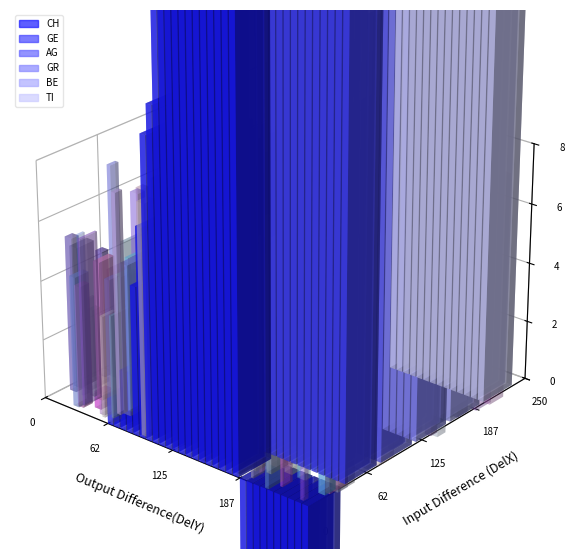

Reading right to left, extract all data points from this chart.

CH: 726	664	607	547	488	430	375	328	278	242	199	165	146	116	101	81	60	49	40	33	22	14	11	10	7	5	2	2	1	1	0	0	0	0	0	0	0	0	0	0
GE: 106	92	85	77	68	58	48	40	32	25	23	16	15	10	9	9	7	6	5	4	4	2	2	2	1	1	0	0	0	0	0	0	0	0	0	0	0	0	0	0
AG: 18	15	14	11	11	11	9	8	5	3	2	2	2	1	1	1	1	0	0	0	0	0	0	0	0	0	0	0	0	0	0	0	0	0	0	0	0	0	0	0
GR: 30	30	28	26	23	19	15	12	9	8	8	6	5	4	4	3	2	1	1	1	0	0	0	0	0	0	0	0	0	0	0	0	0	0	0	0	0	0	0	0
BE: 28	26	23	20	16	13	10	9	8	7	6	6	5	0	3	2	1	1	0	1	0	0	0	0	0	0	0	0	0	0	0	0	0	0	0	0	0	0	0	0
TI: 165	155	141	132	120	105	93	87	76	67	60	53	48	37	28	22	13	12	10	8	6	3	1	1	1	0	0	0	0	0	0	0	0	0	0	0	0	0	0	0